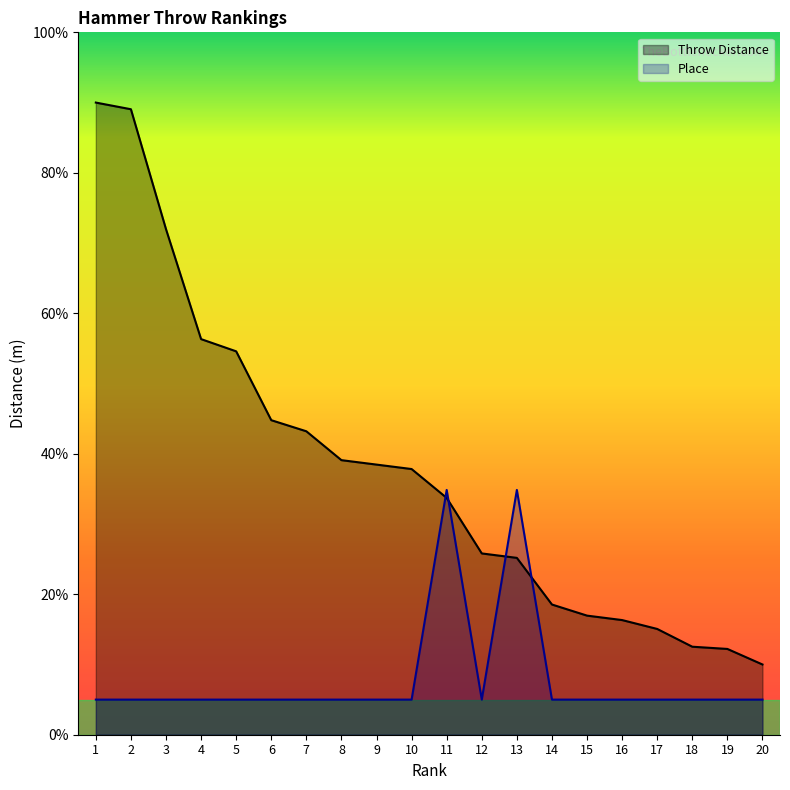

At which label is Throw Distance closest to 50?

5